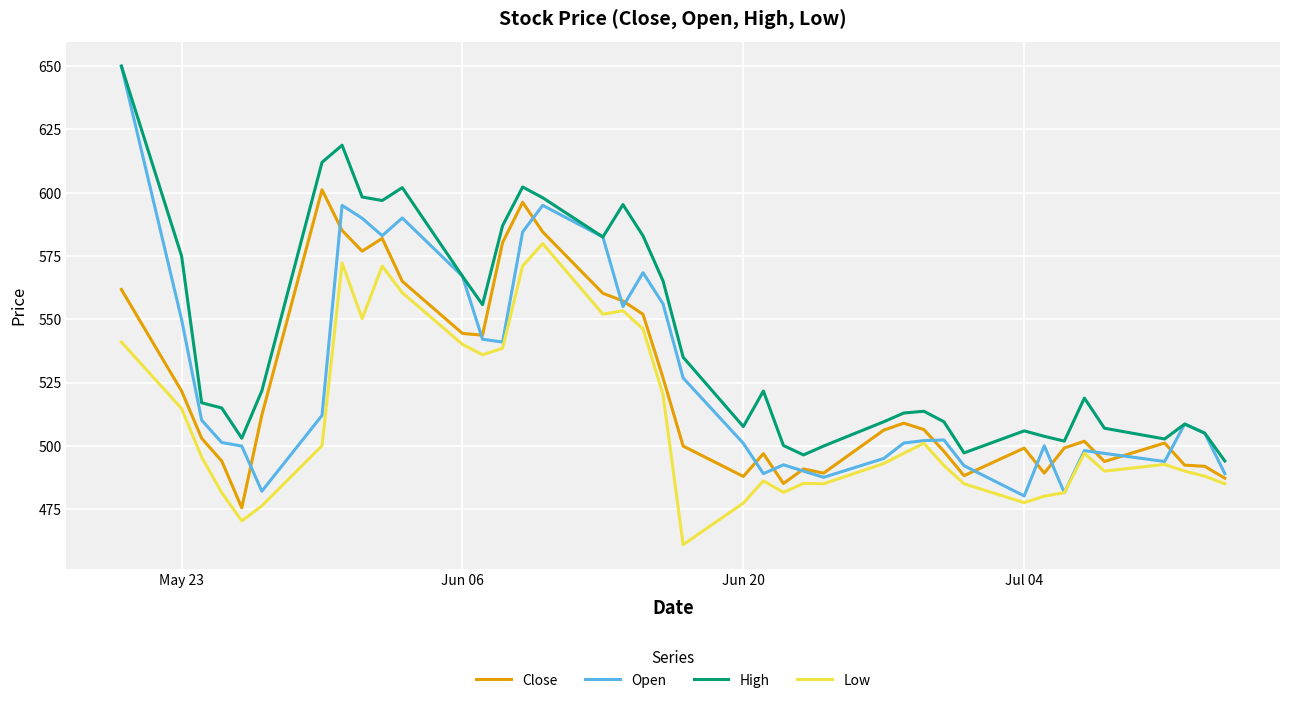

True or false: Low and High cross at least once.

False